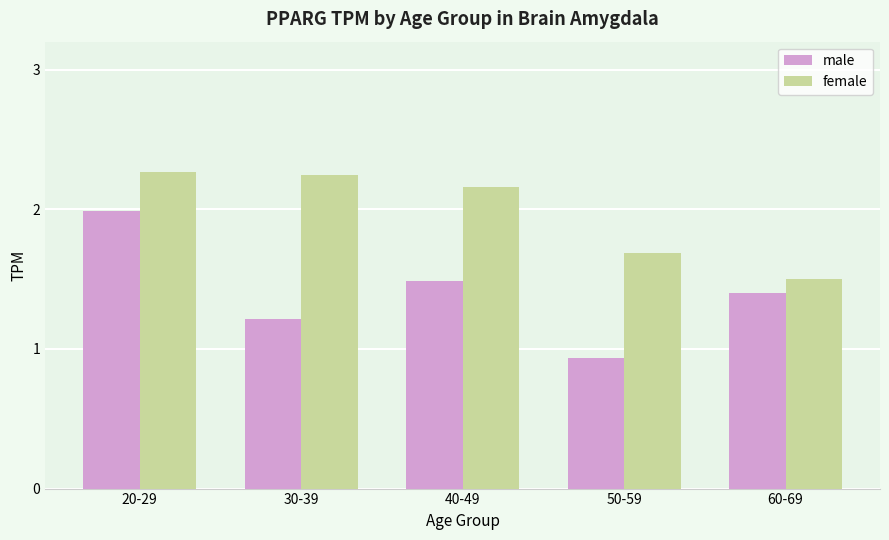

Is the value of female at 30-39 greater than the value of male at 50-59?

Yes